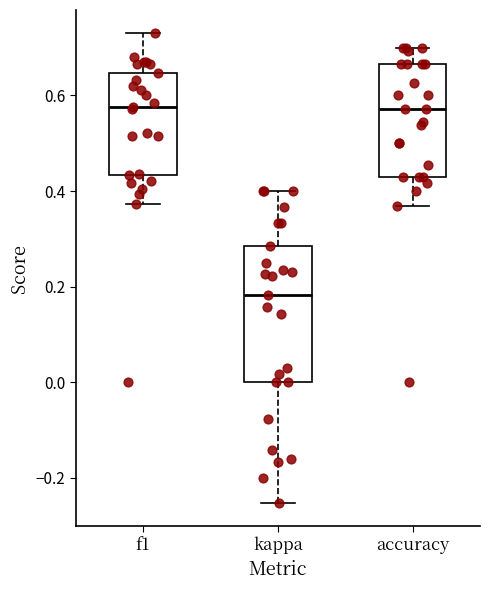

Reading left to right, transcribe this box plot: for each box, give where its median line is, the range the box spans, and where its two whiskers end, as read against the y-axis. The values are not printed on the chart, so give them approximately, as read against the axis.

f1: median 0.58, box 0.44 to 0.64, whiskers 0.38 to 0.72
kappa: median 0.18, box 0.00 to 0.28, whiskers -0.26 to 0.40
accuracy: median 0.58, box 0.42 to 0.66, whiskers 0.36 to 0.70